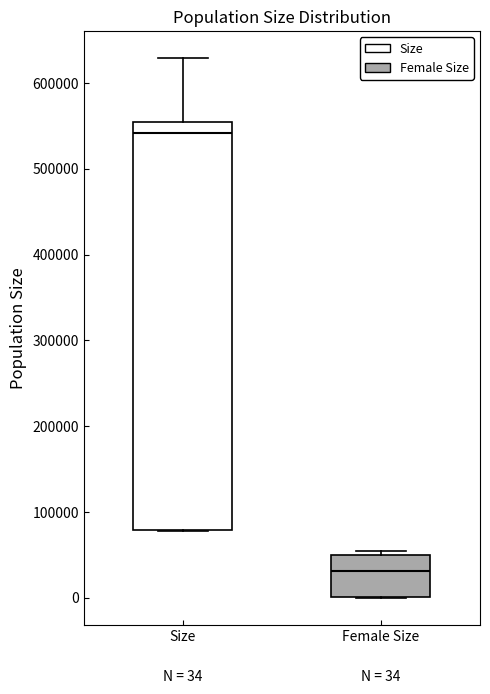

Comparing the boxes themselves (not the whiskers), which one is the tallest?

Size